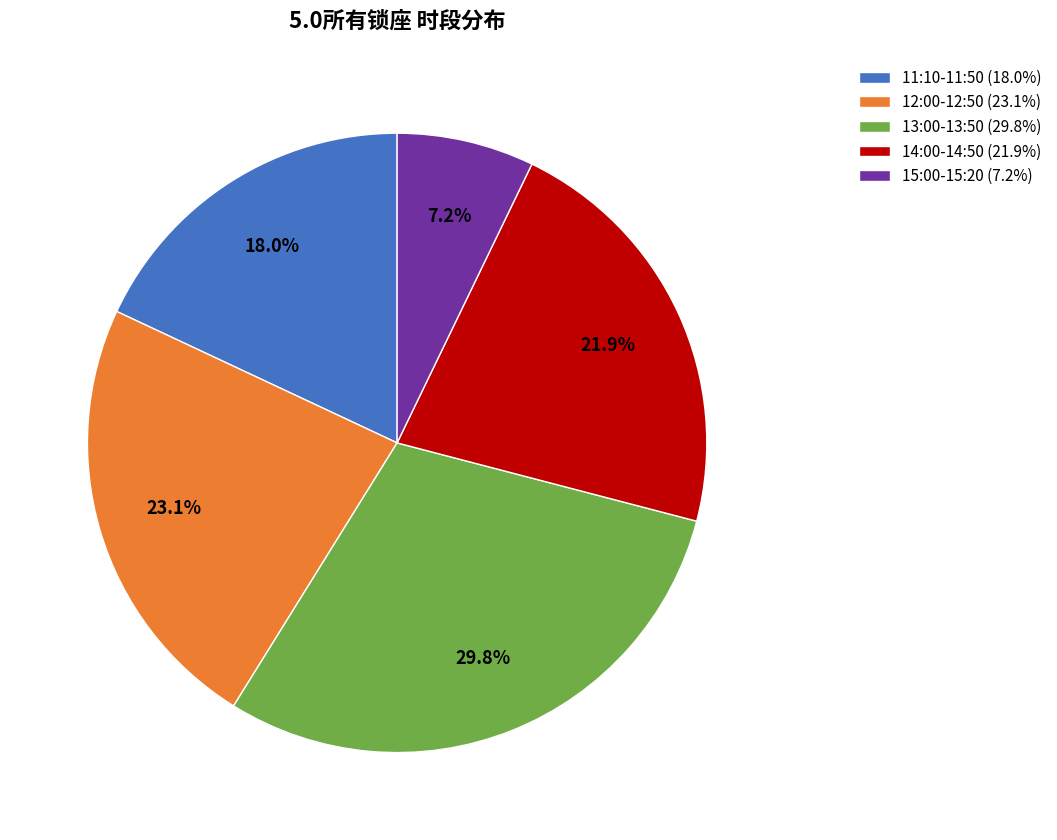

To the nearest percent, what is the average slice percentage?

20%